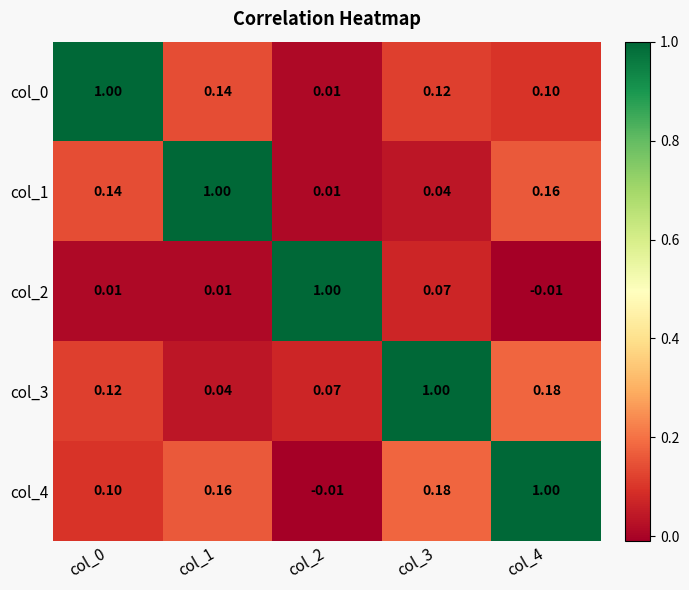

Which series has the widest spread of values?

col_2